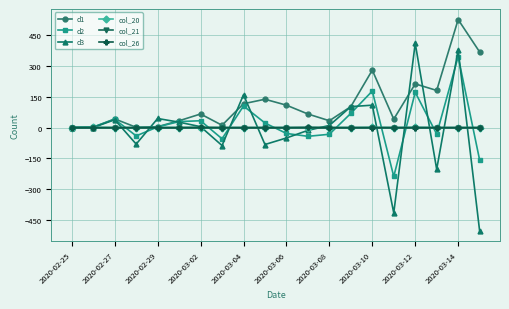

True or false: d1 has more than 2 interior local peaks.

True